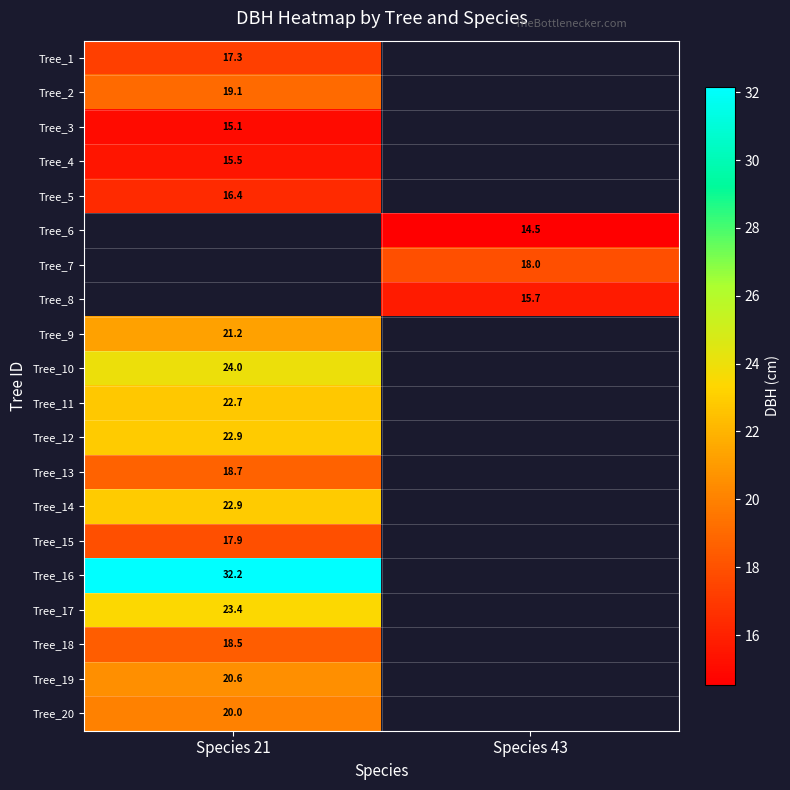

Where is Tree_15 nearest to the value 17?

Species 21